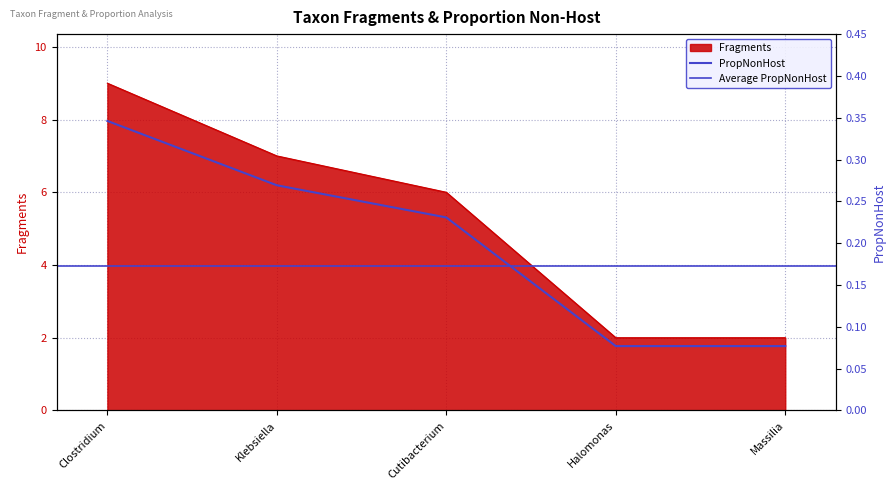

True or false: Fragments has a value of 0.3 at Clostridium.

True